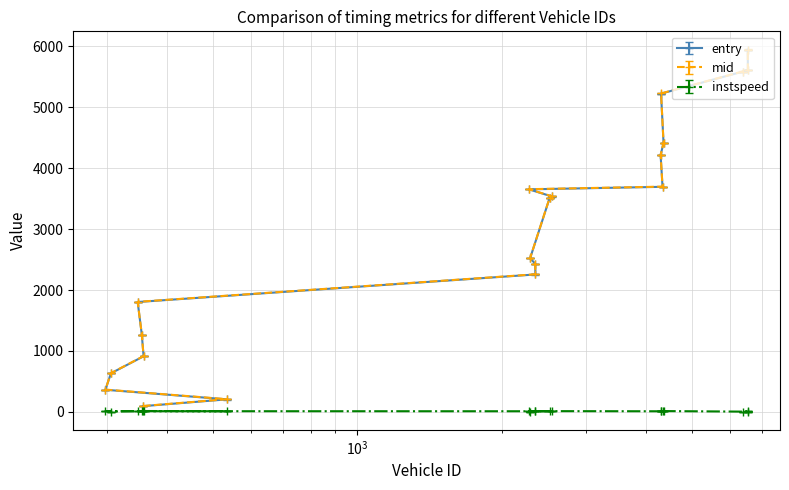

How many interior local peaks does the instspeed series have?

7